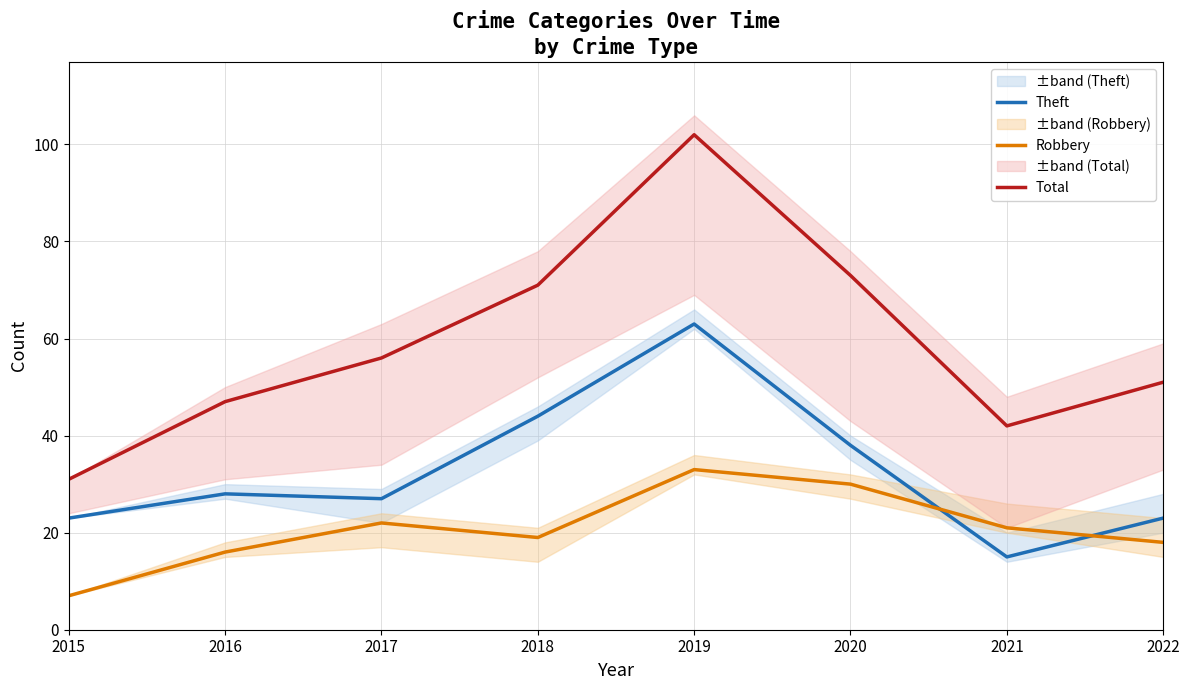

At which category does Theft reach its first local valley?

2017